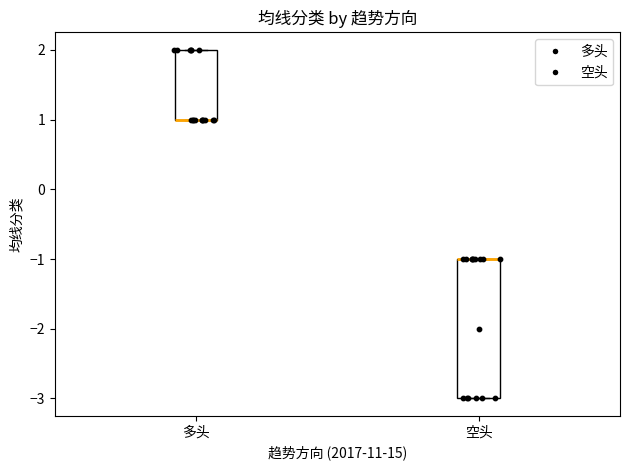

Which box is the tallest, from its lower edge to its upper edge?

空头